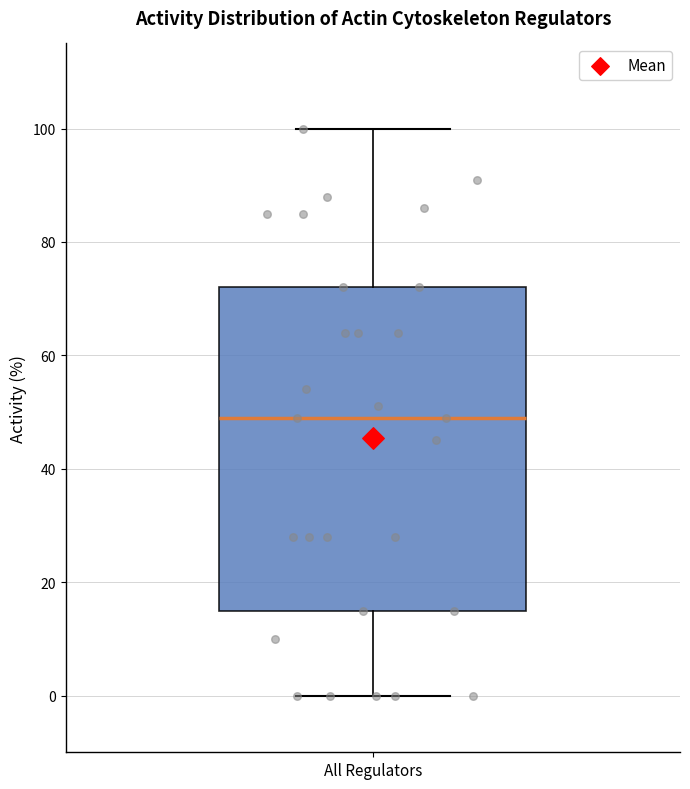

Where is the lower edge of the box for All Regulators on the y-axis? The values are not printed on the chart, so give them approximately, as read against the axis.

16